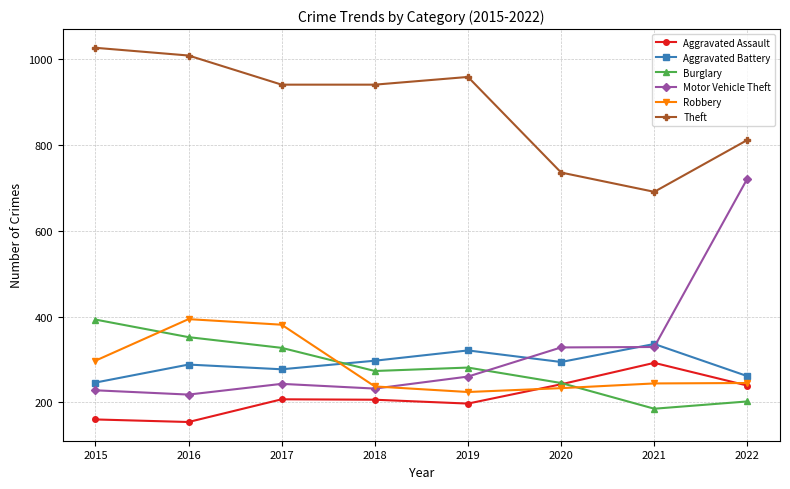

Where does the Robbery series first go above 245?

2015